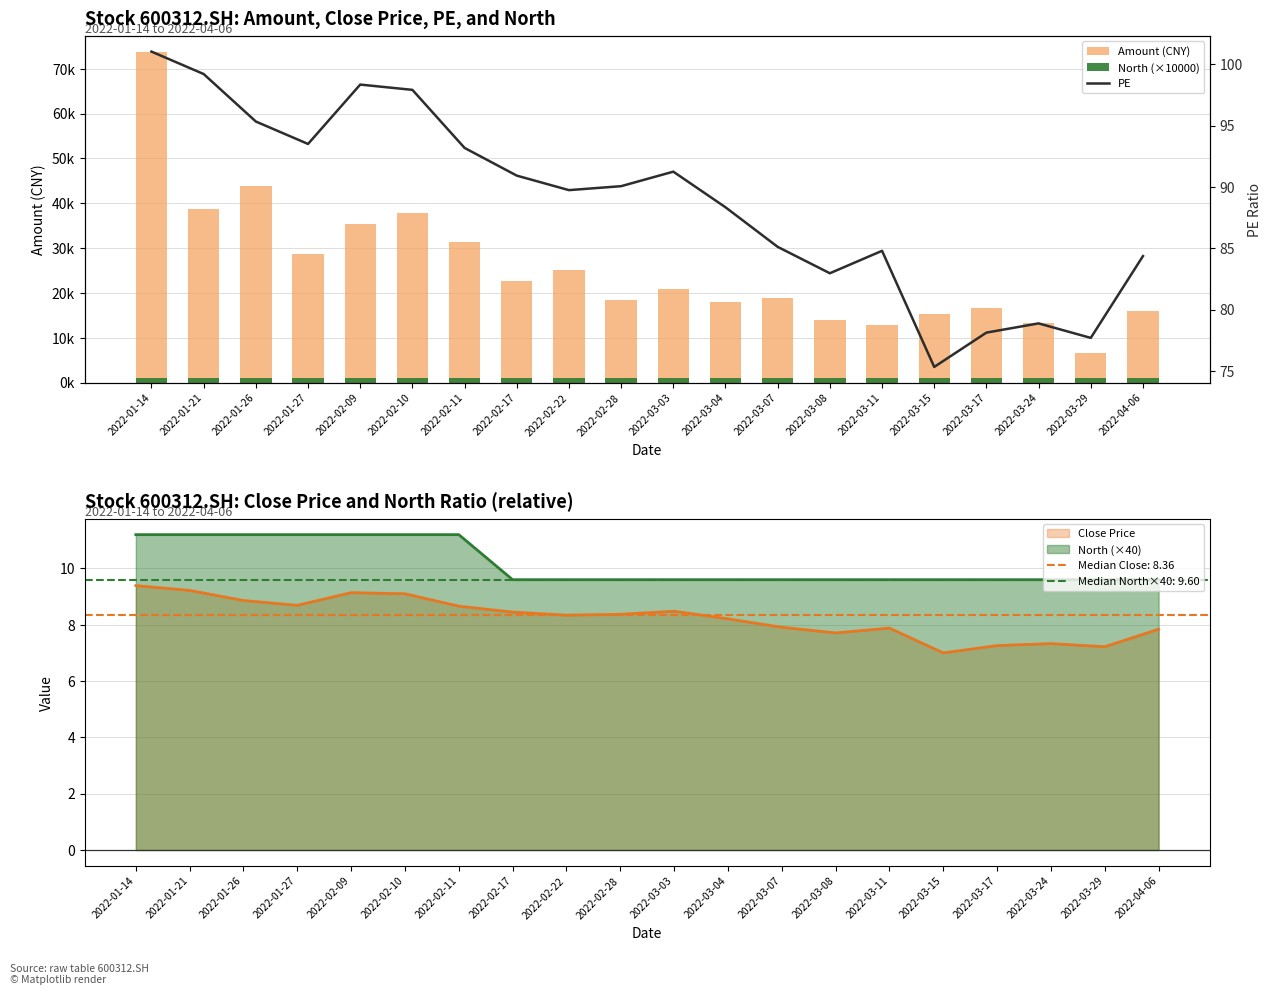

What position from the left is 2022-03-29?

19